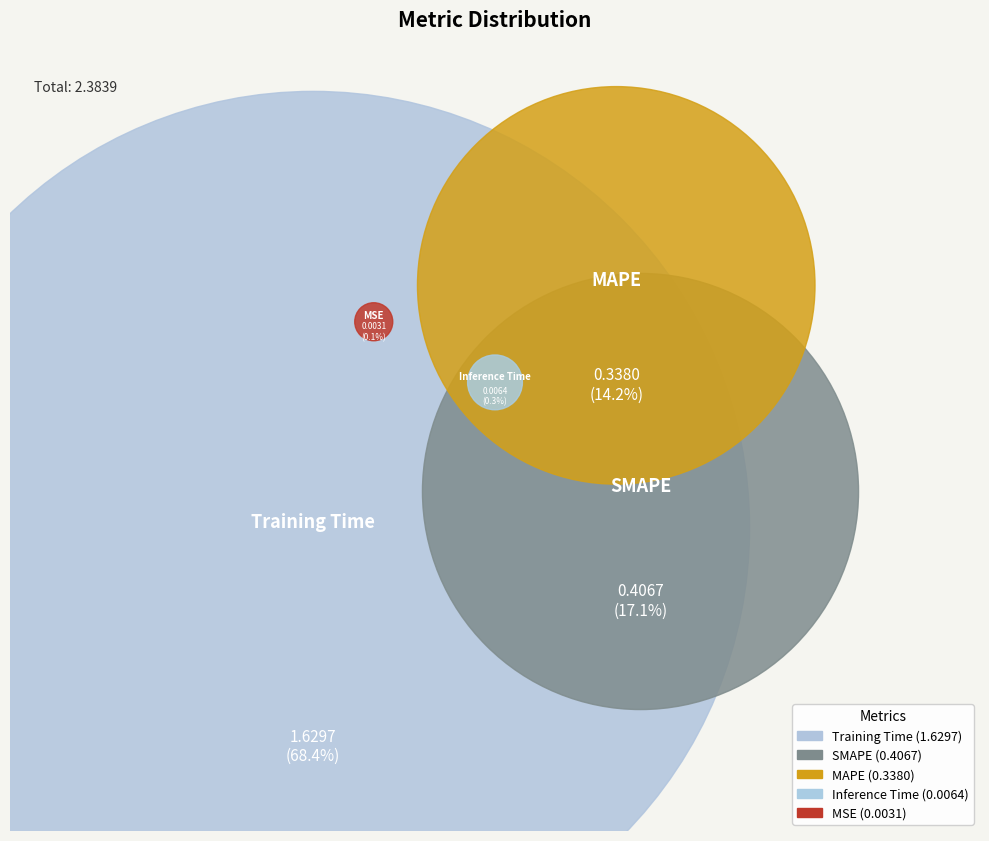

Which has a higher value, SMAPE or Inference Time?

SMAPE